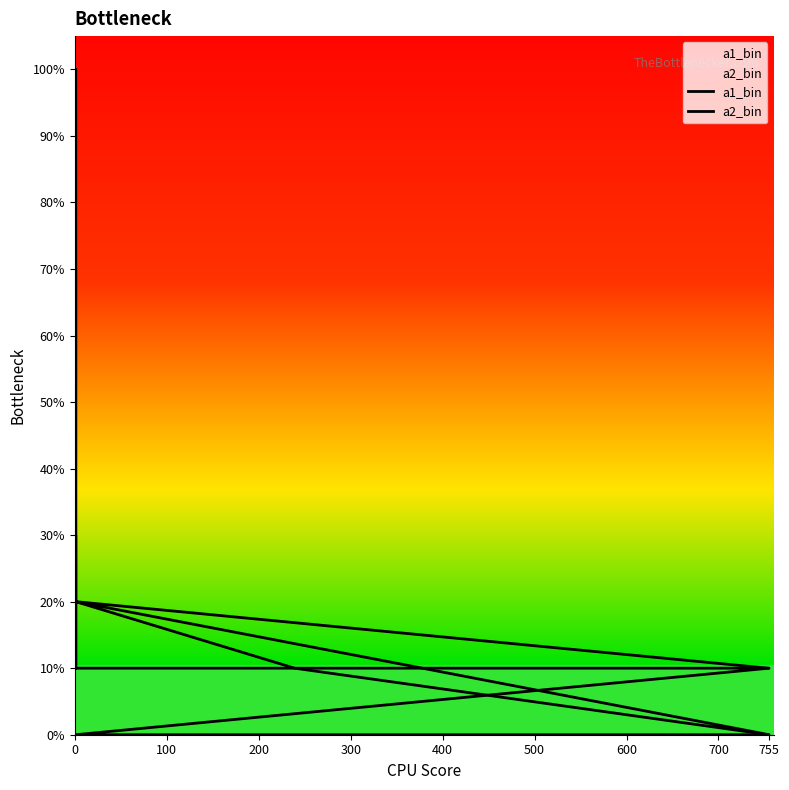

What position from the left is 0?

1